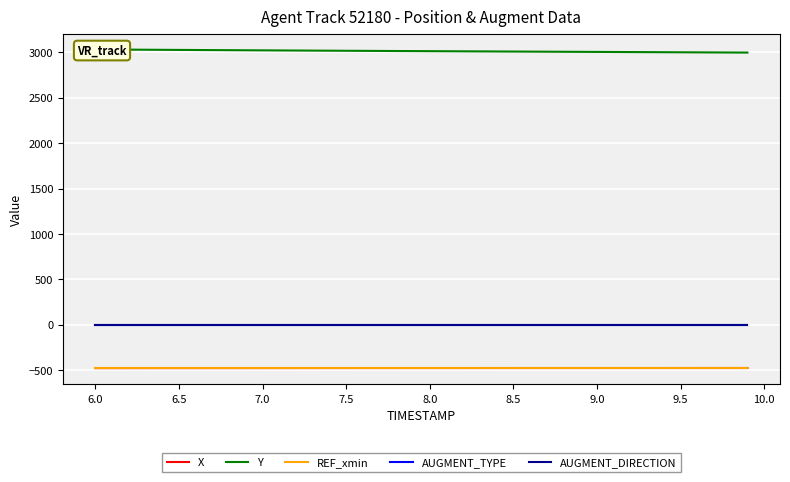

What position from the right is 8.5?

15